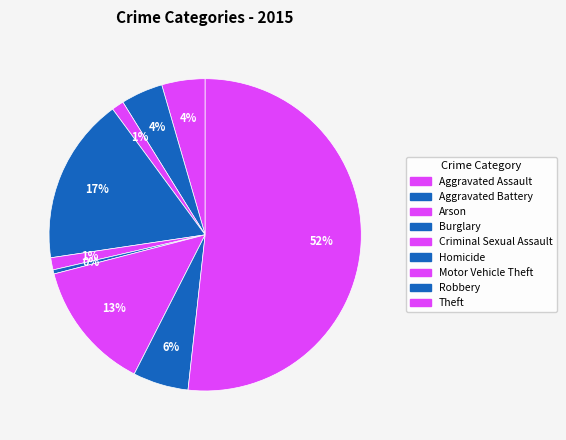

How many slices are in this pie chart?

9